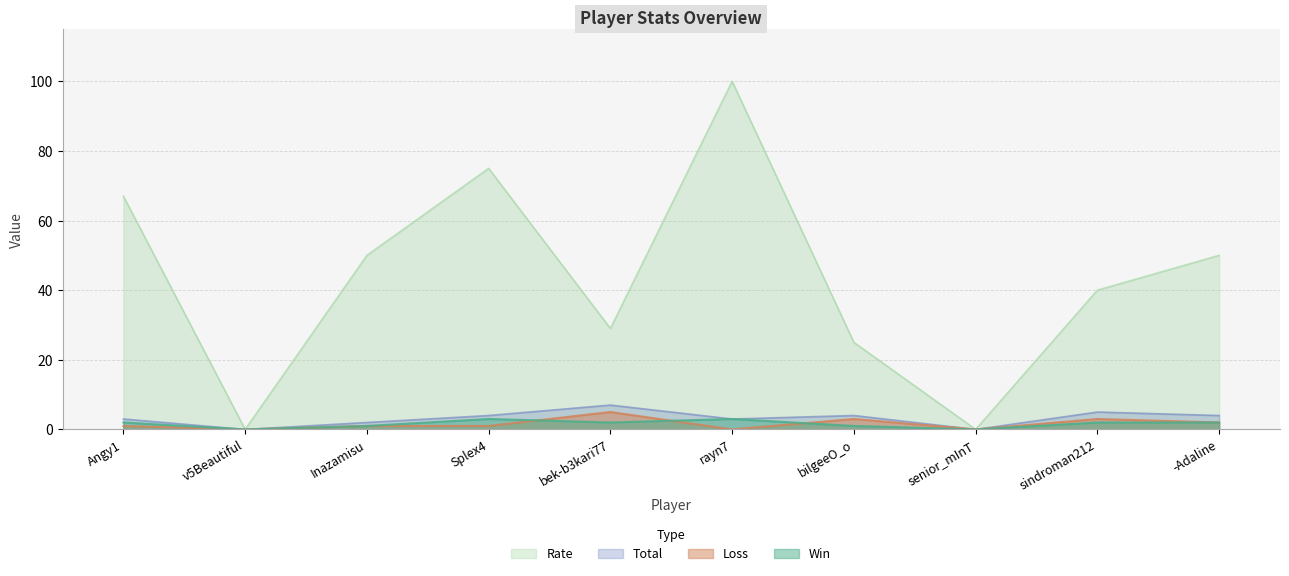

Which series has the largest total across all categories?

Rate